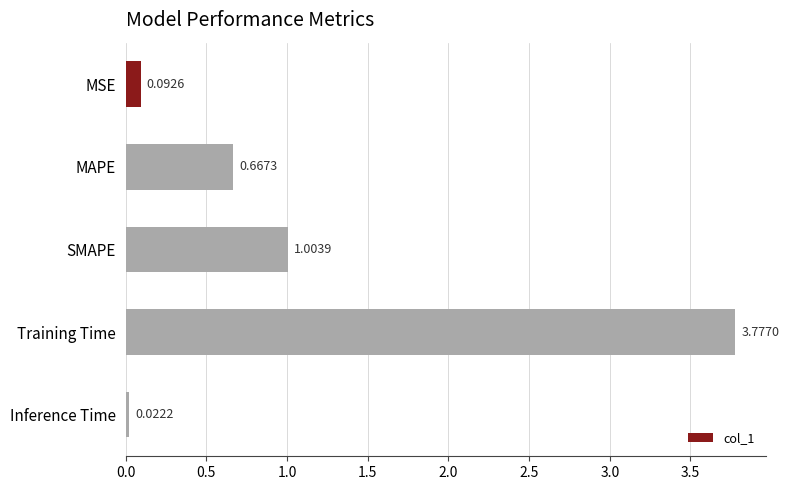

Where is the data nearest to the value 1?

SMAPE